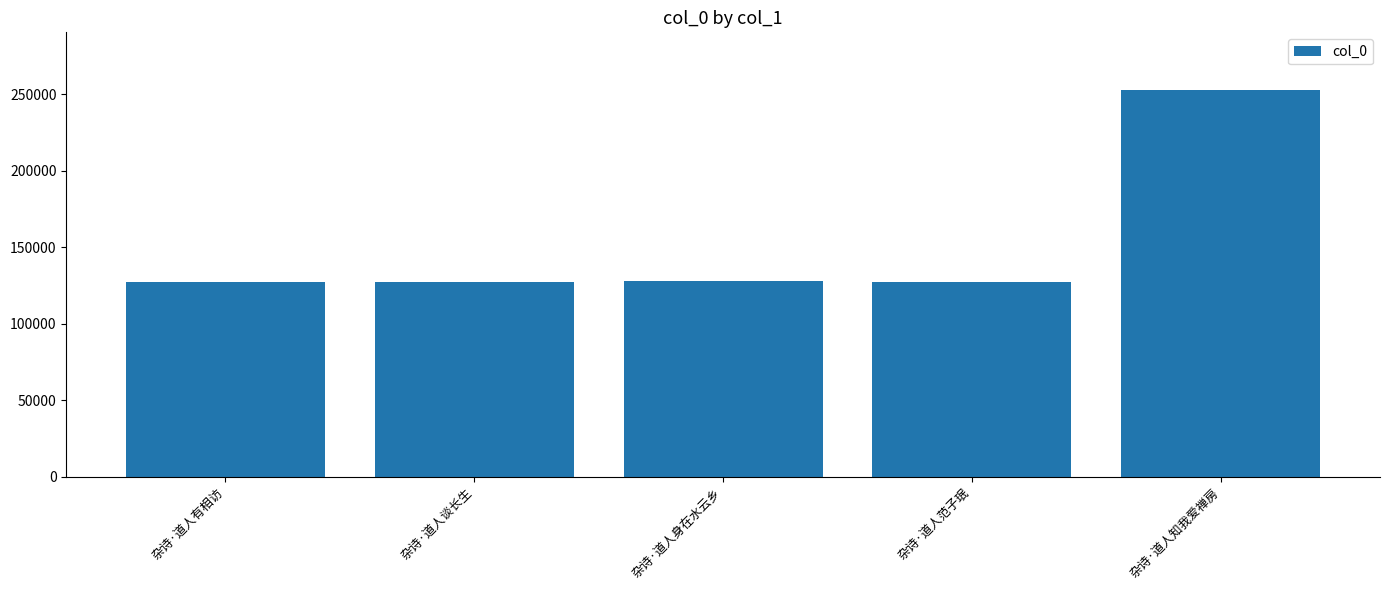

The chart shows a value of 127234 at 杂诗·道人范子珉. True or false?

True